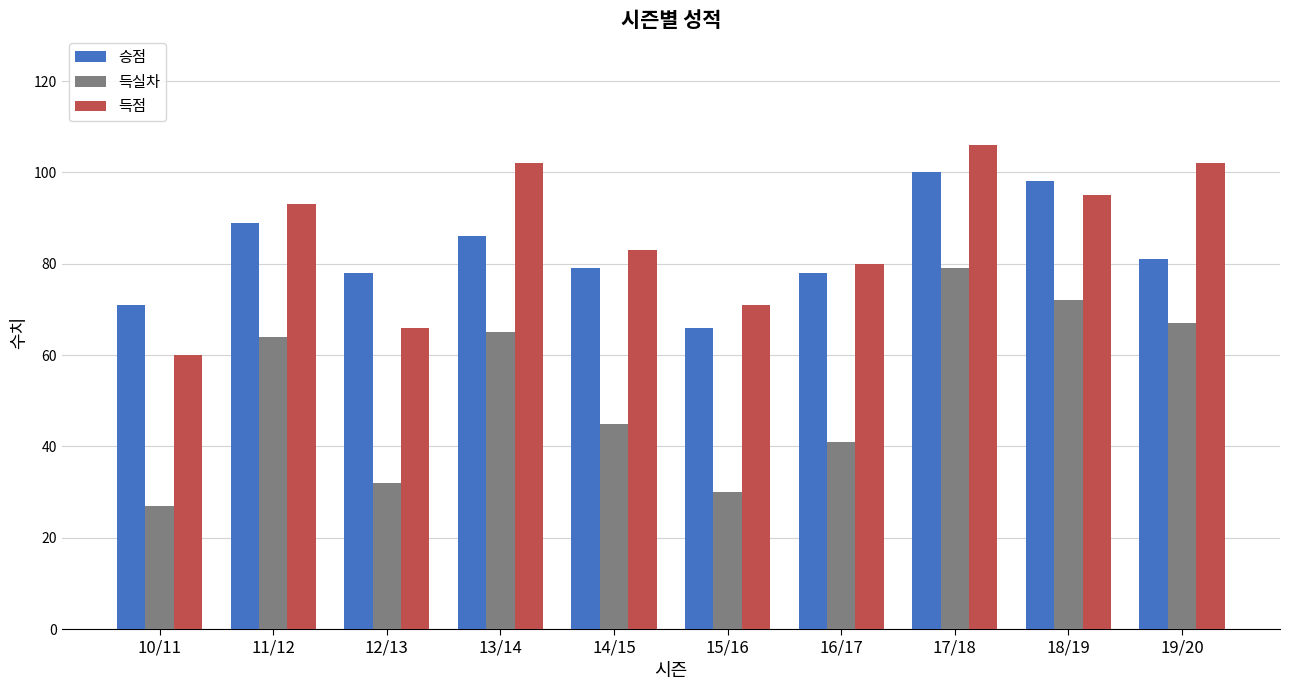

What is the smallest value displayed?

27